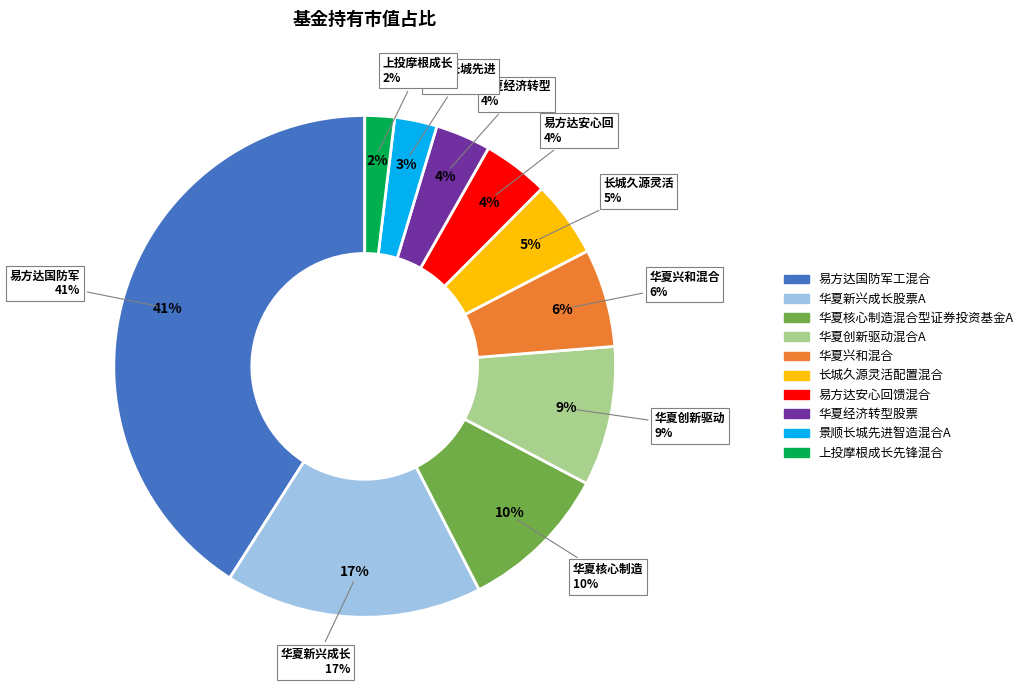

How many slices are in this pie chart?

10